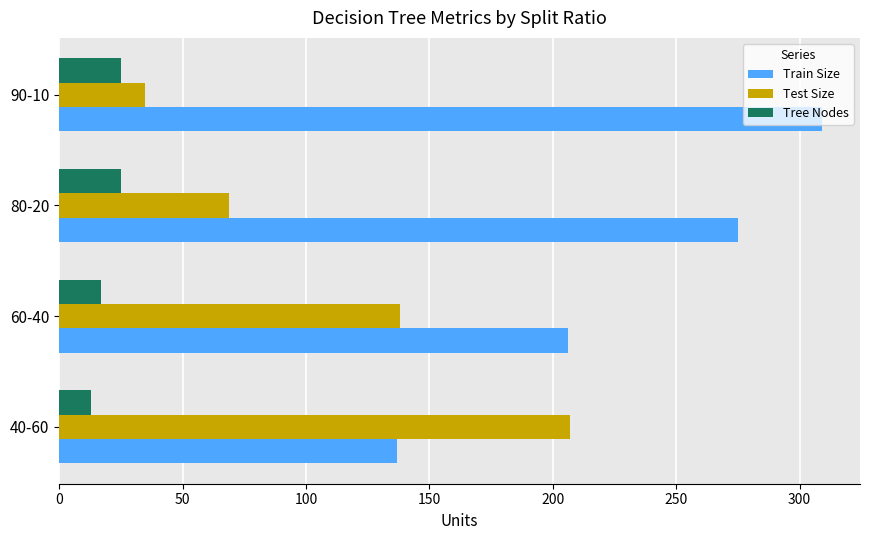

Count the number of data series in this chart.

3